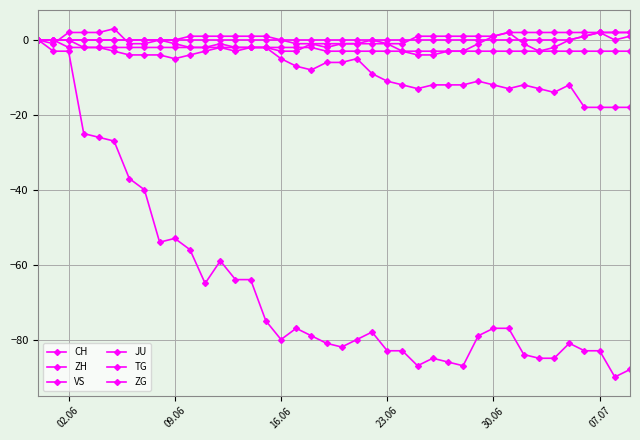

How many distinct data groups are displayed?

6